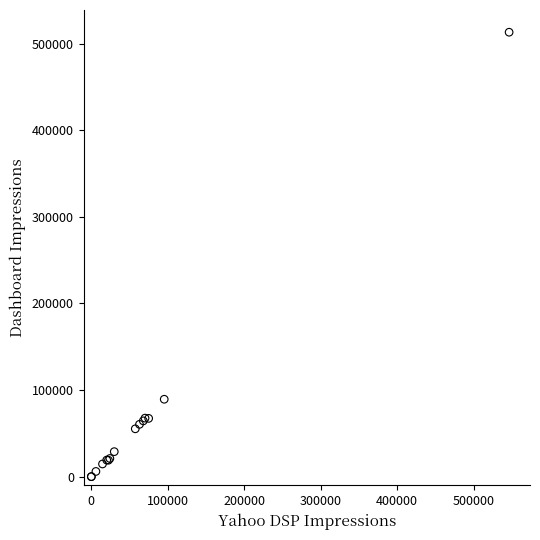

What Y value in the scatter plot is closest to 256564?

89371